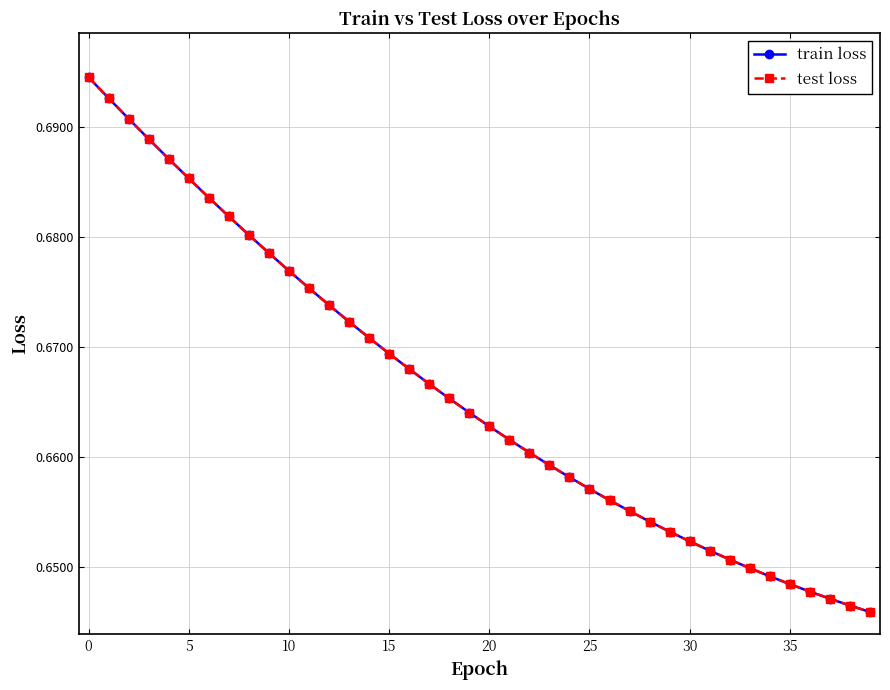

Is this an area chart (filled region under the line)?

No